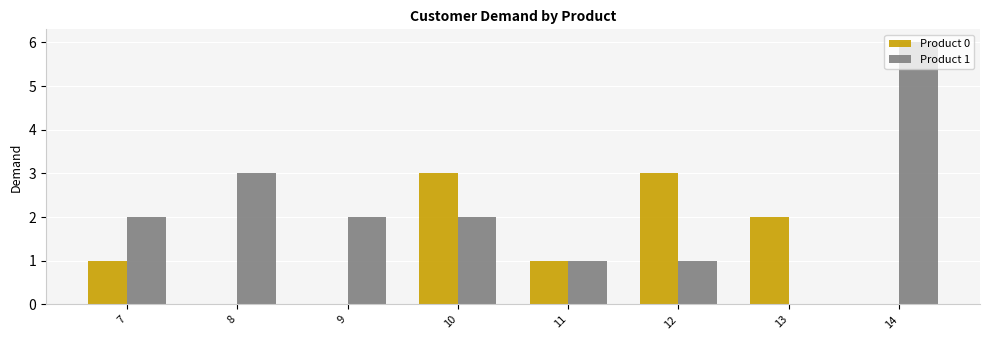

Which series has the largest total across all categories?

Product 1